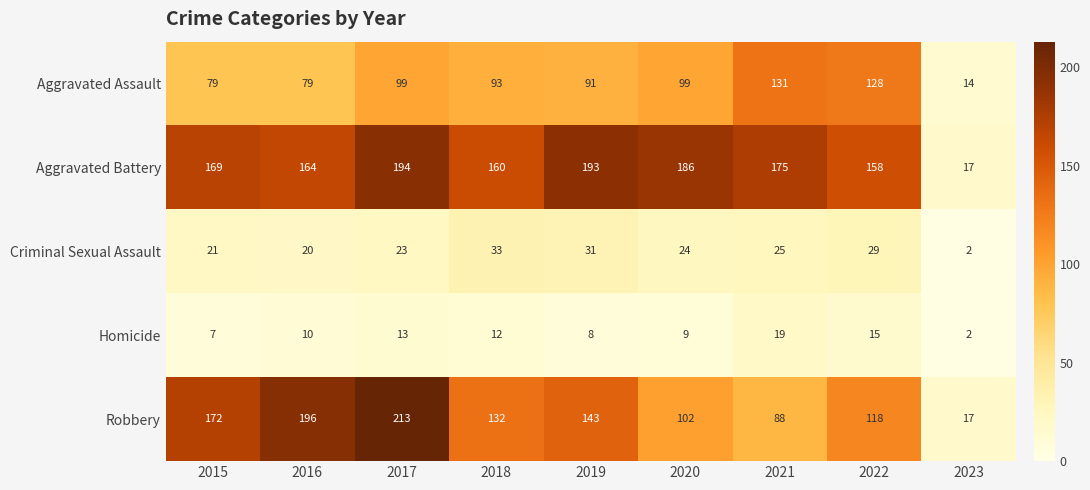

True or false: Criminal Sexual Assault has a value of 5 at 2016.

False